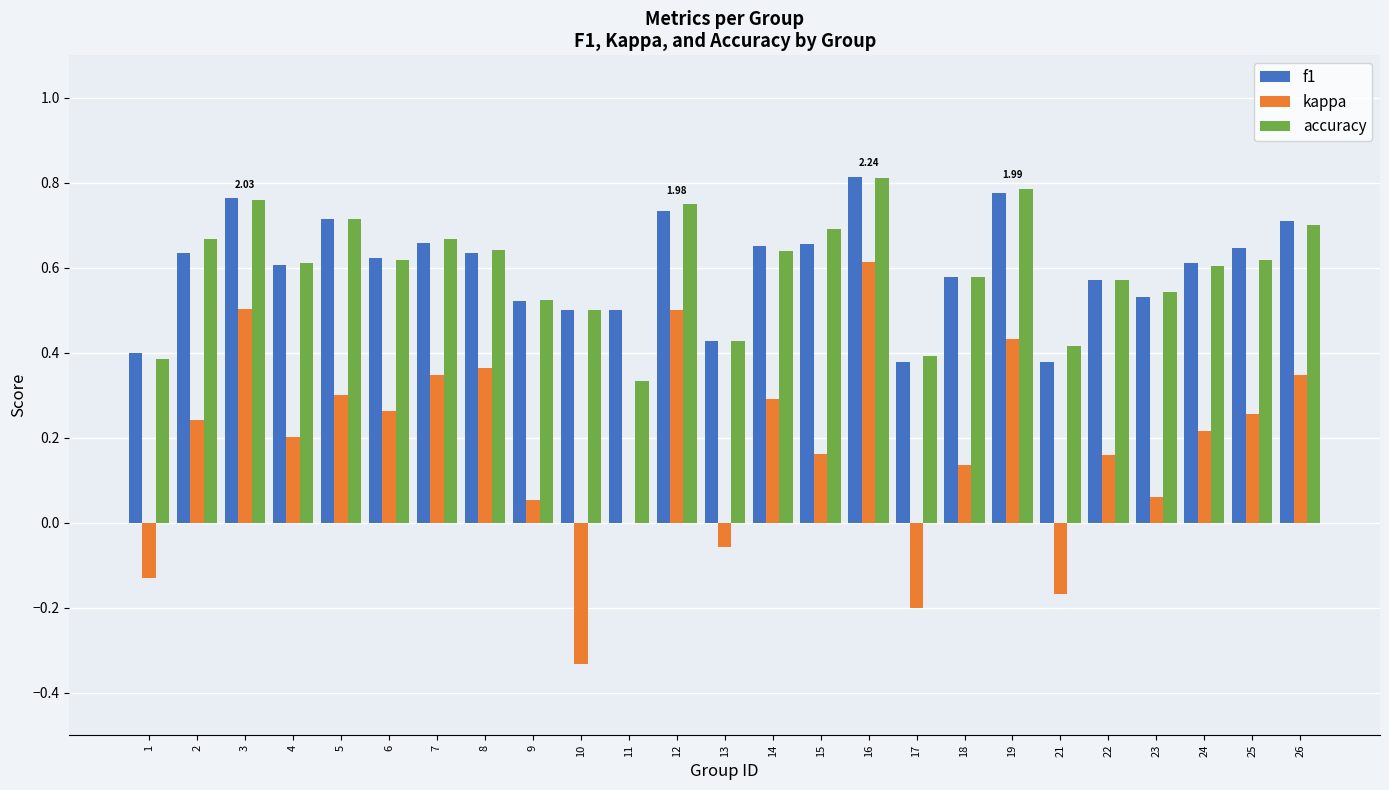

True or false: accuracy has a value of 0.1 at 13.

False